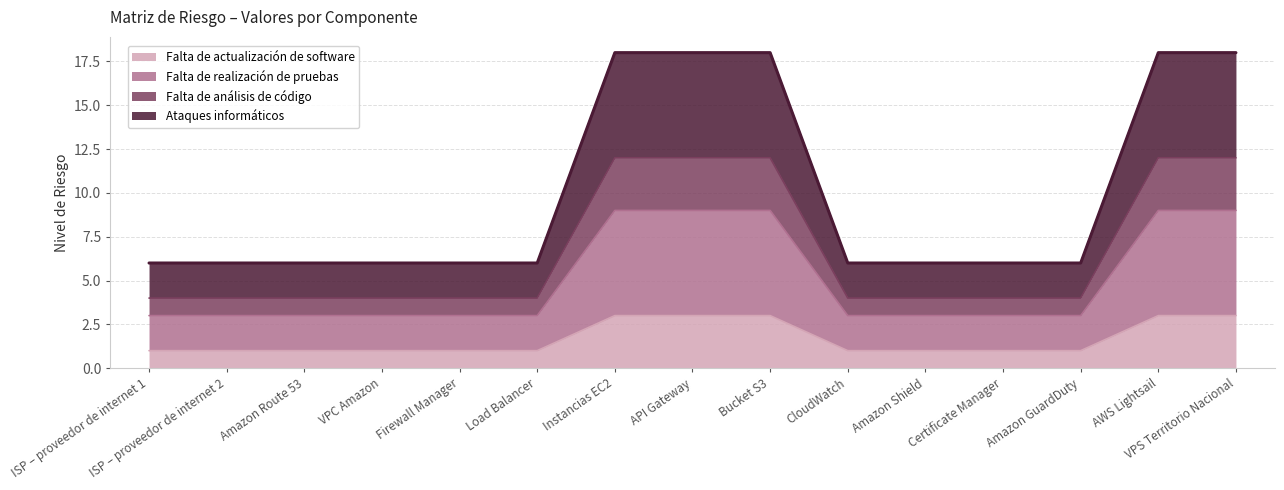

Reading left to right, what are all the values shown in this chart?

Falta de actualización de software: ISP – proveedor de internet 1=1	ISP – proveedor de internet 2=1	Amazon Route 53=1	VPC Amazon=1	Firewall Manager=1	Load Balancer=1	Instancias EC2=3	API Gateway=3	Bucket S3=3	CloudWatch=1	Amazon Shield=1	Certificate Manager=1	Amazon GuardDuty=1	AWS Lightsail=3	VPS Territorio Nacional=3
Falta de realización de pruebas: ISP – proveedor de internet 1=3	ISP – proveedor de internet 2=3	Amazon Route 53=3	VPC Amazon=3	Firewall Manager=3	Load Balancer=3	Instancias EC2=9	API Gateway=9	Bucket S3=9	CloudWatch=3	Amazon Shield=3	Certificate Manager=3	Amazon GuardDuty=3	AWS Lightsail=9	VPS Territorio Nacional=9
Falta de análisis de código: ISP – proveedor de internet 1=4	ISP – proveedor de internet 2=4	Amazon Route 53=4	VPC Amazon=4	Firewall Manager=4	Load Balancer=4	Instancias EC2=12	API Gateway=12	Bucket S3=12	CloudWatch=4	Amazon Shield=4	Certificate Manager=4	Amazon GuardDuty=4	AWS Lightsail=12	VPS Territorio Nacional=12
Ataques informáticos: ISP – proveedor de internet 1=6	ISP – proveedor de internet 2=6	Amazon Route 53=6	VPC Amazon=6	Firewall Manager=6	Load Balancer=6	Instancias EC2=18	API Gateway=18	Bucket S3=18	CloudWatch=6	Amazon Shield=6	Certificate Manager=6	Amazon GuardDuty=6	AWS Lightsail=18	VPS Territorio Nacional=18